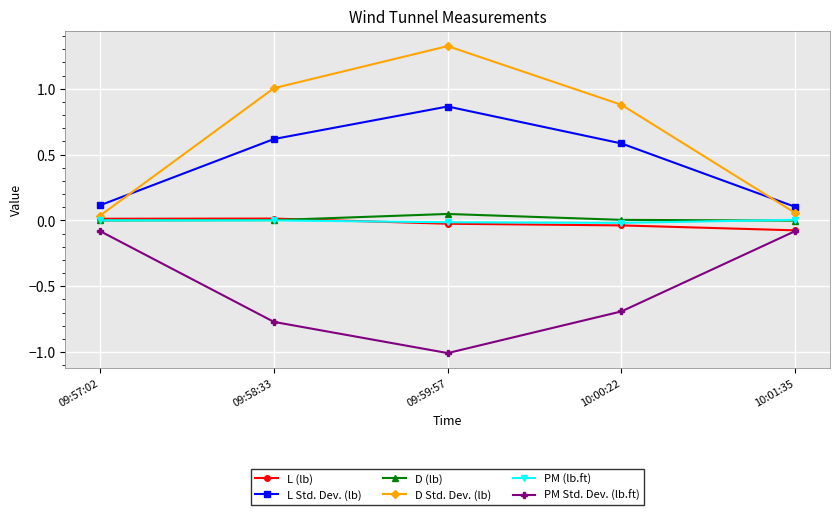

What is the difference between the highest and lowest values at 09:59:57?

2.3